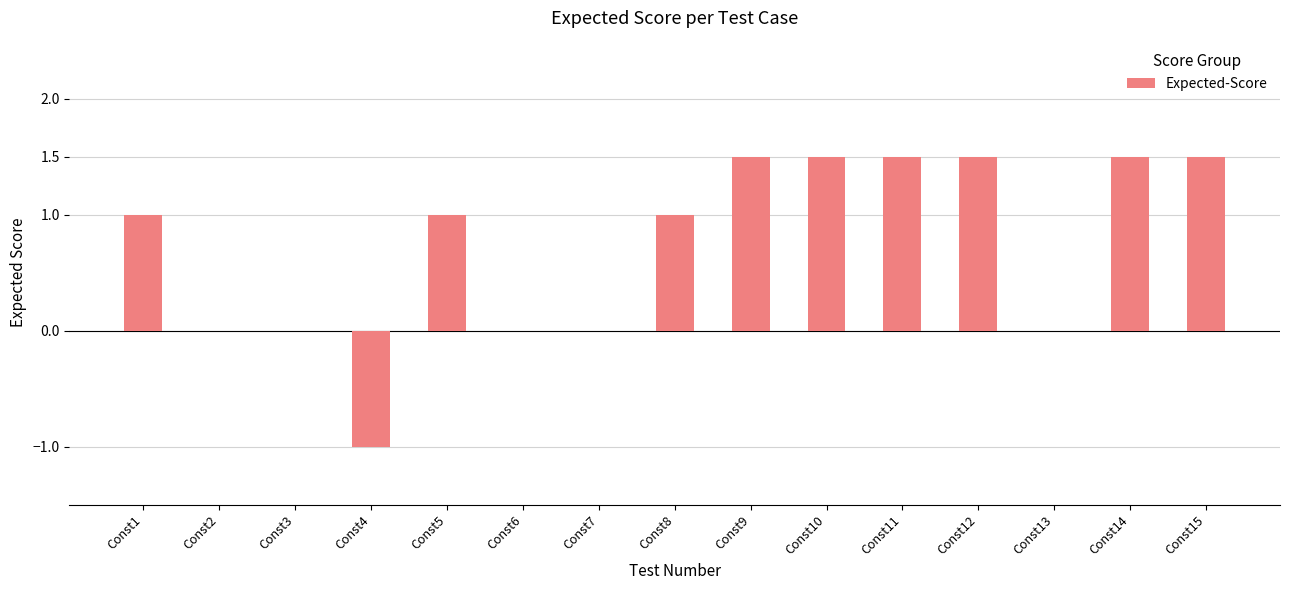

Reading left to right, transcribe all the data shown in this chart.

Const1=1.0	Const2=0.0	Const3=0.0	Const4=-1.0	Const5=1.0	Const6=0.0	Const7=0.0	Const8=1.0	Const9=1.5	Const10=1.5	Const11=1.5	Const12=1.5	Const13=0.0	Const14=1.5	Const15=1.5